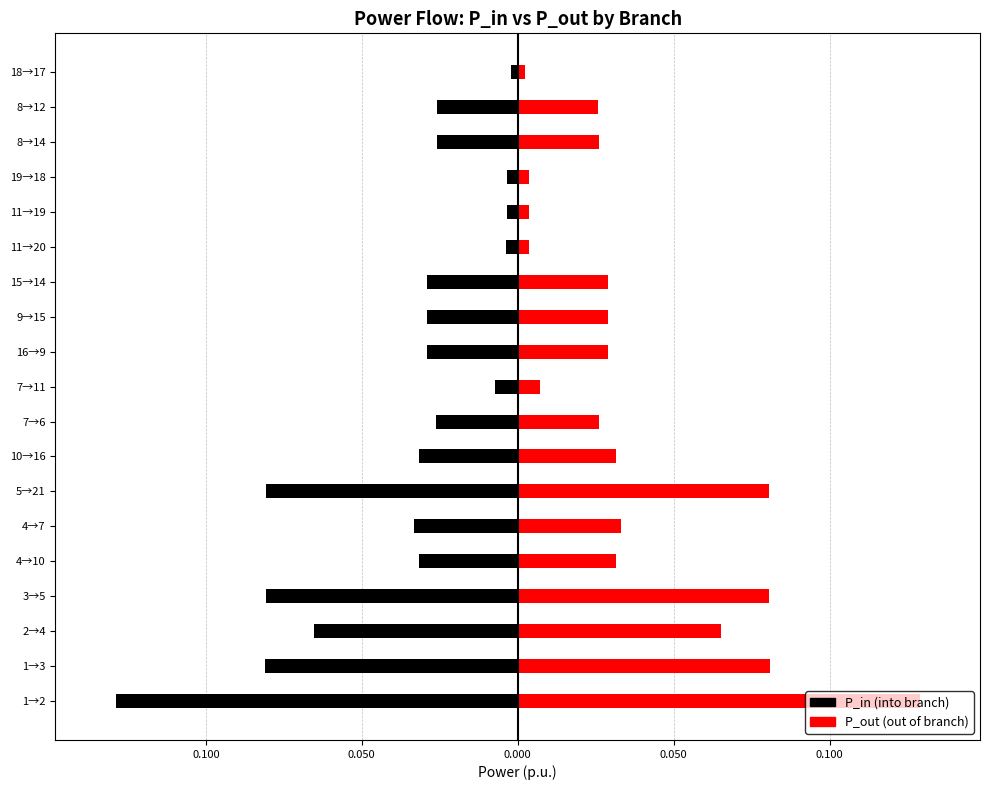

The value of P_in at 10→16 is -0.1. True or false?

False